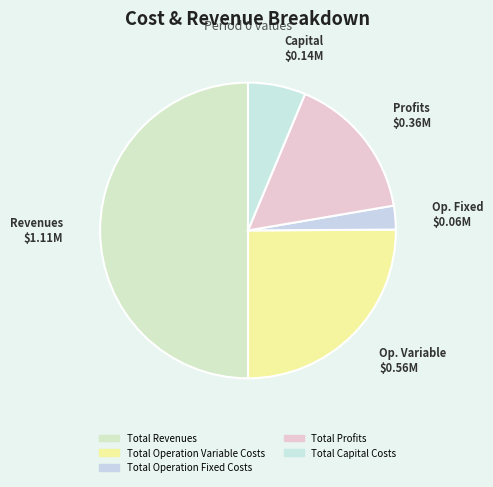

What percentage is the Total Operation Fixed Costs slice, to the nearest percent?

3%